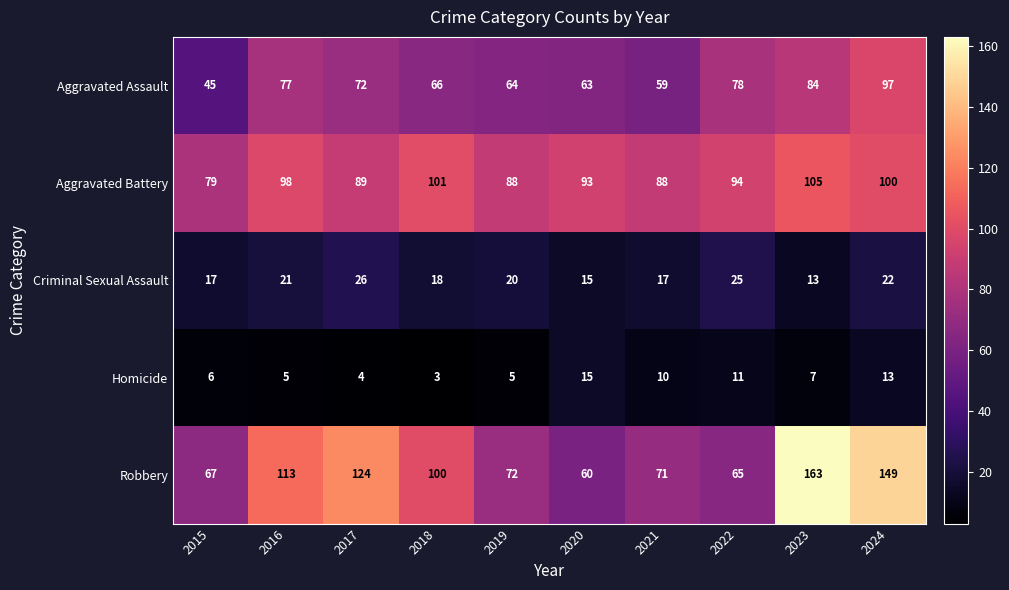

What is the difference between the second highest and second lowest values in the Robbery series?

84